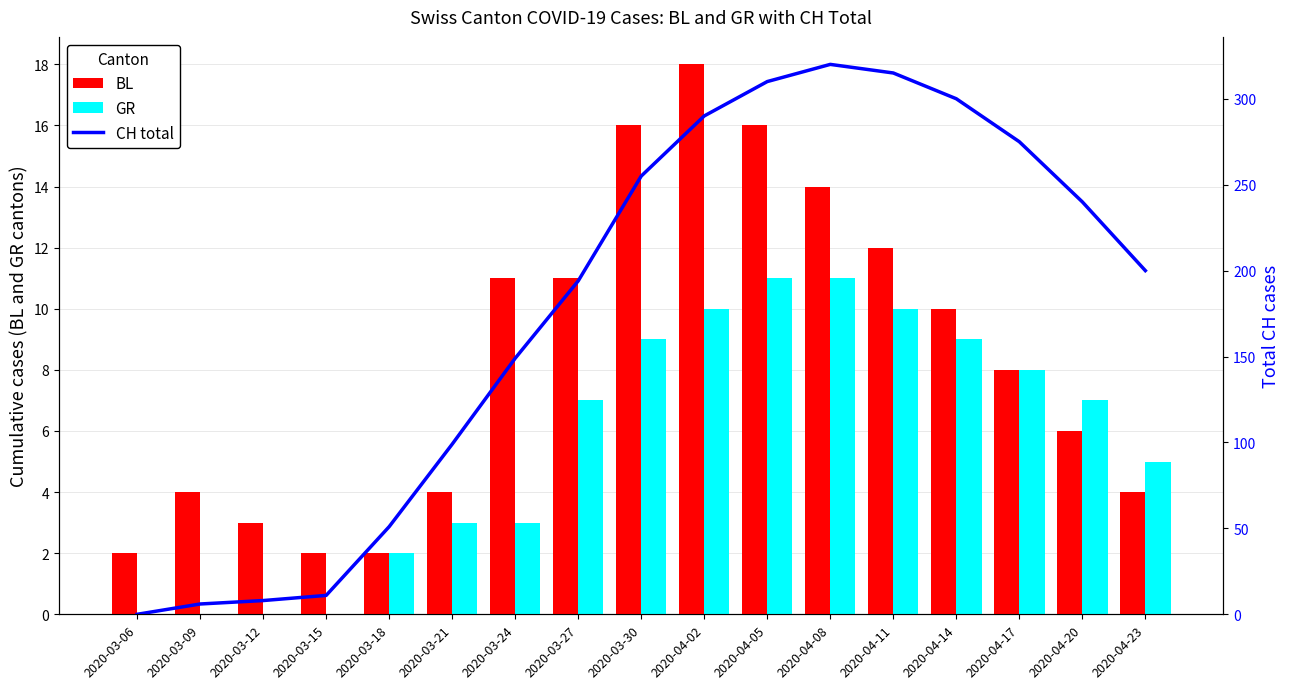

Is it true that CH total equals 367 at 2020-03-30?

False